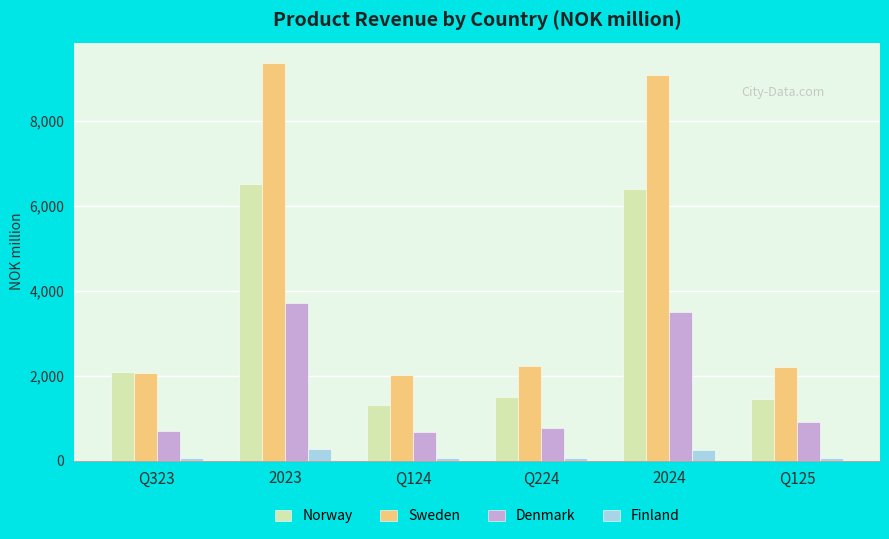

What is the maximum value shown in the chart?

9383.0